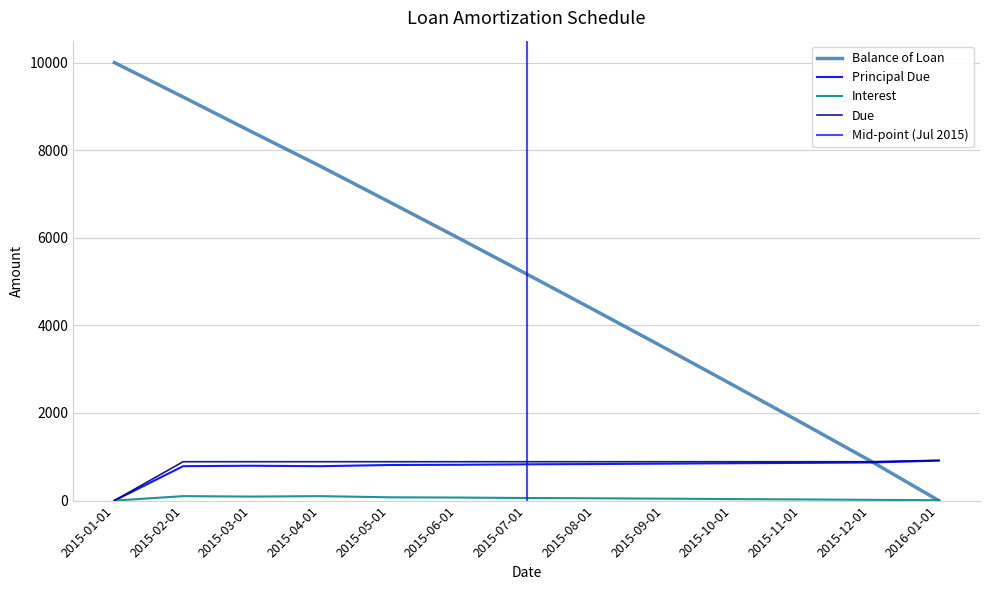

What is the difference between the highest and lowest values at 2015-11-01?

1754.1